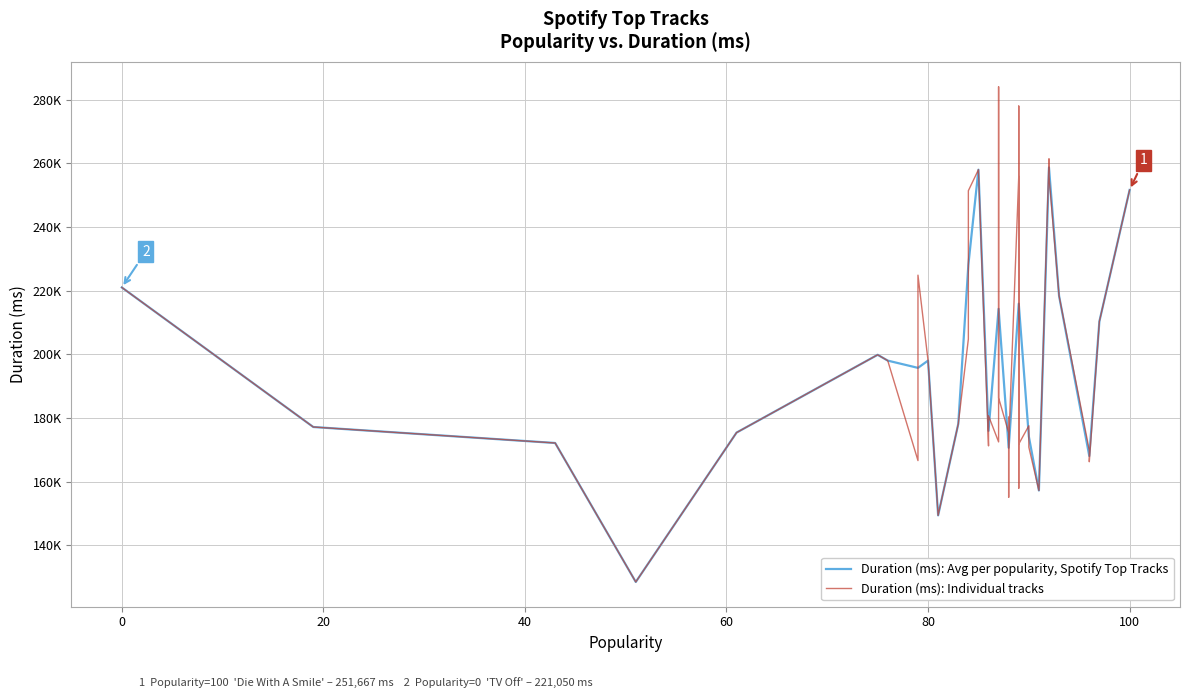

What is the average value of the Track Popularity series?

80